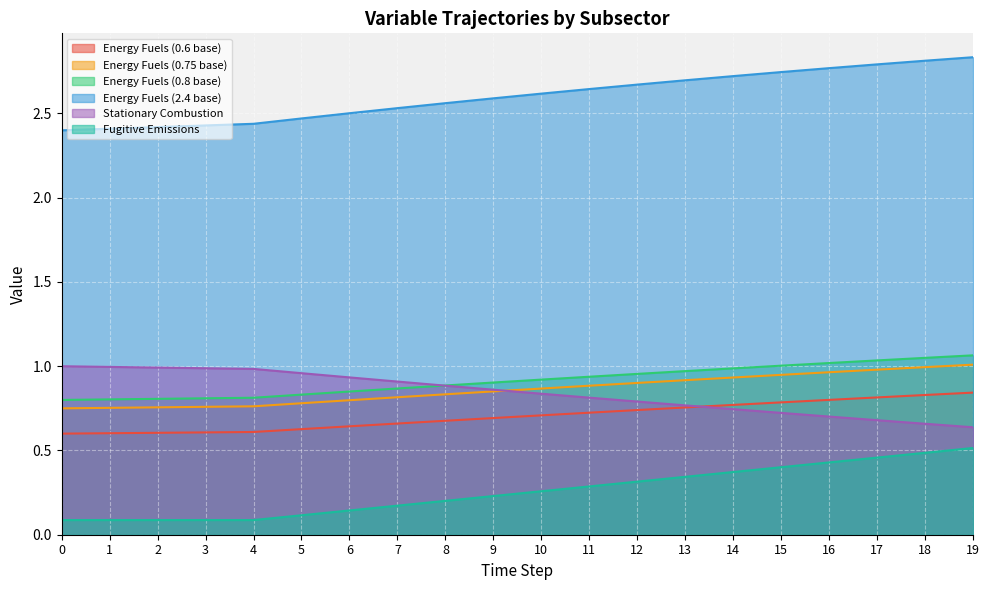

At 15, list the series in order from largest to smallest.

Energy Fuels (2.4 base), Energy Fuels (0.8 base), Energy Fuels (0.75 base), Energy Fuels (0.6 base), Stationary Combustion, Fugitive Emissions